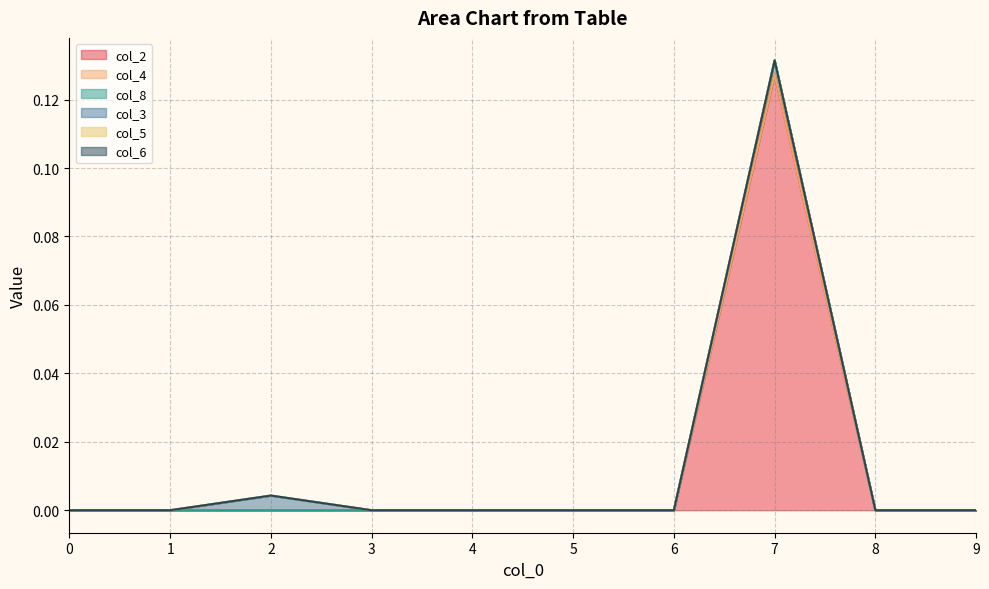

At which category does col_2 reach its first local peak?

7